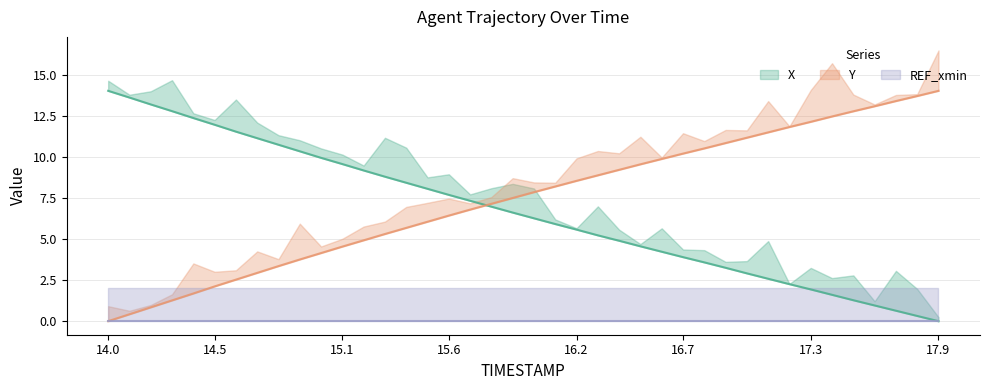

What is the label of the 28th point from the left?

16.7